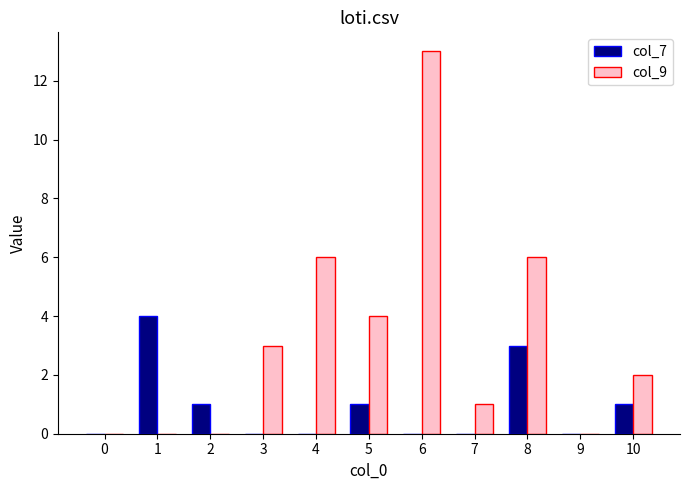

How many groups of bars are there?

11